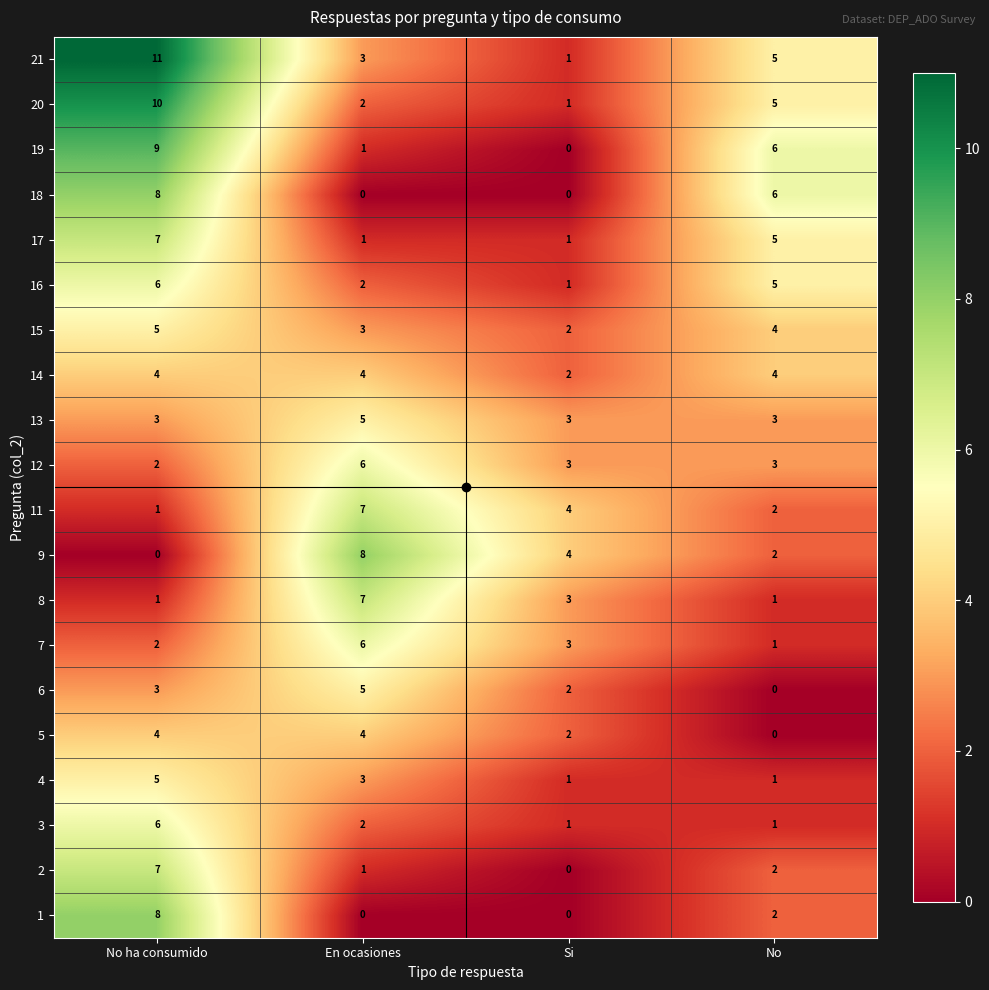

Which label corresponds to the largest value in the chart?

No ha consumido